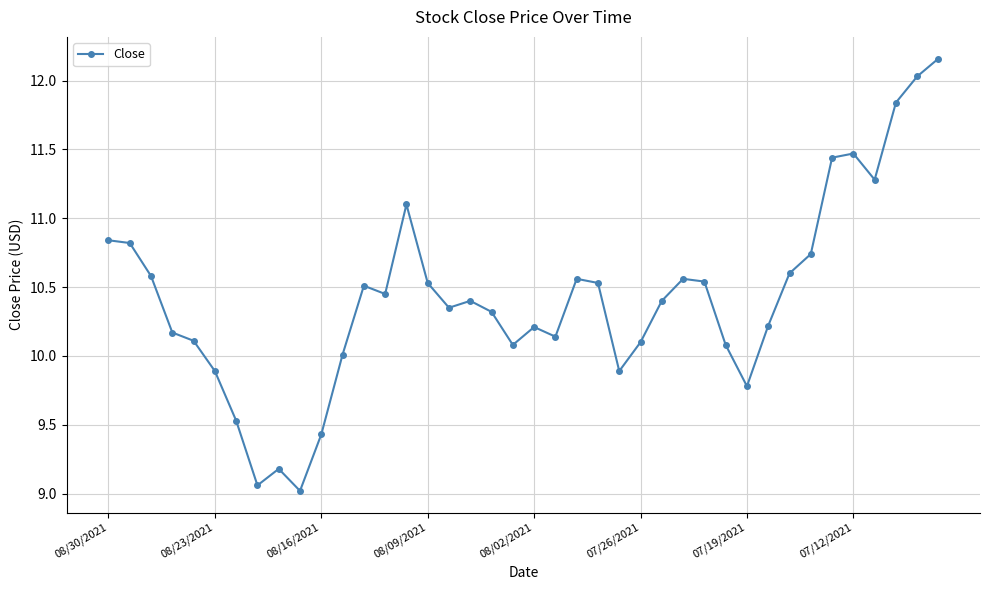

True or false: there are more than 1 points higher than both neighbors.

True